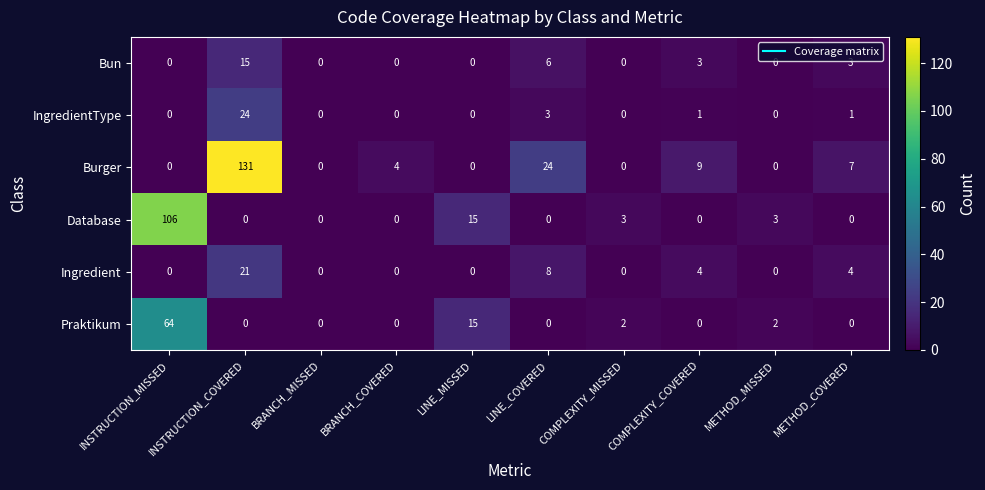

What is the greatest value displayed?

131